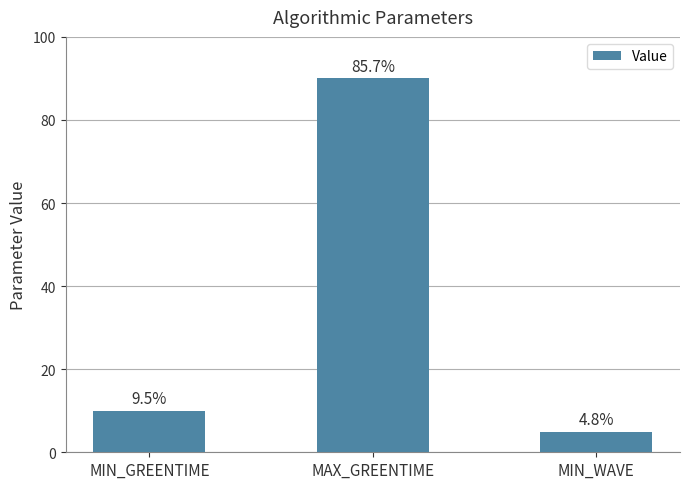

Are the bars horizontal?

No